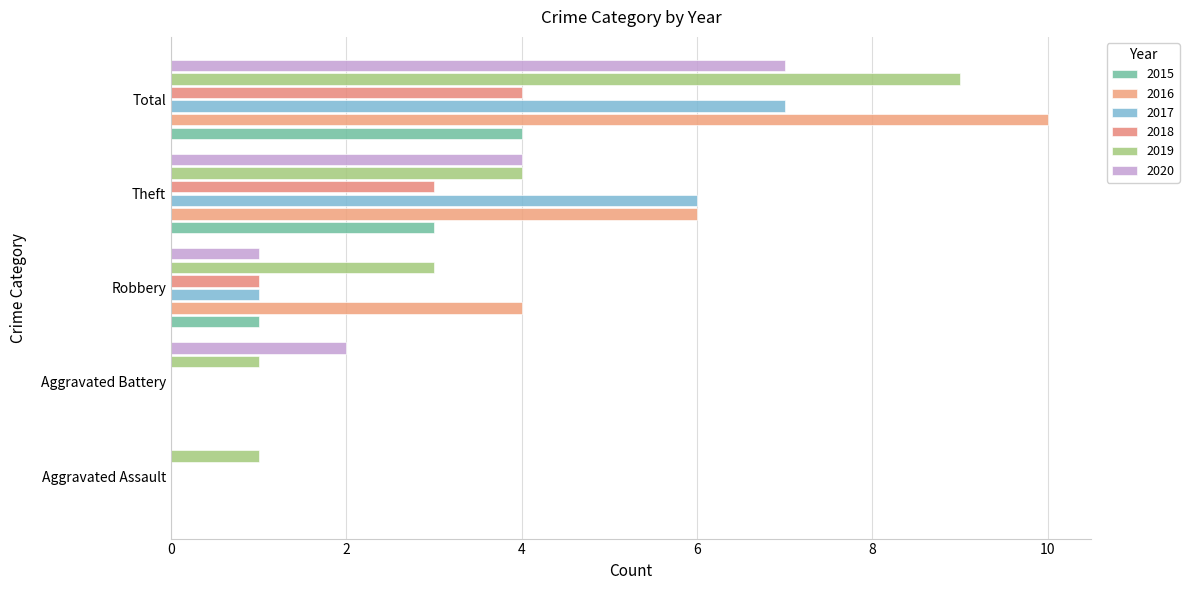

Reading right to left, extract all data points from this chart.

2015: 4	3	1	0	0
2016: 10	6	4	0	0
2017: 7	6	1	0	0
2018: 4	3	1	0	0
2019: 9	4	3	1	1
2020: 7	4	1	2	0